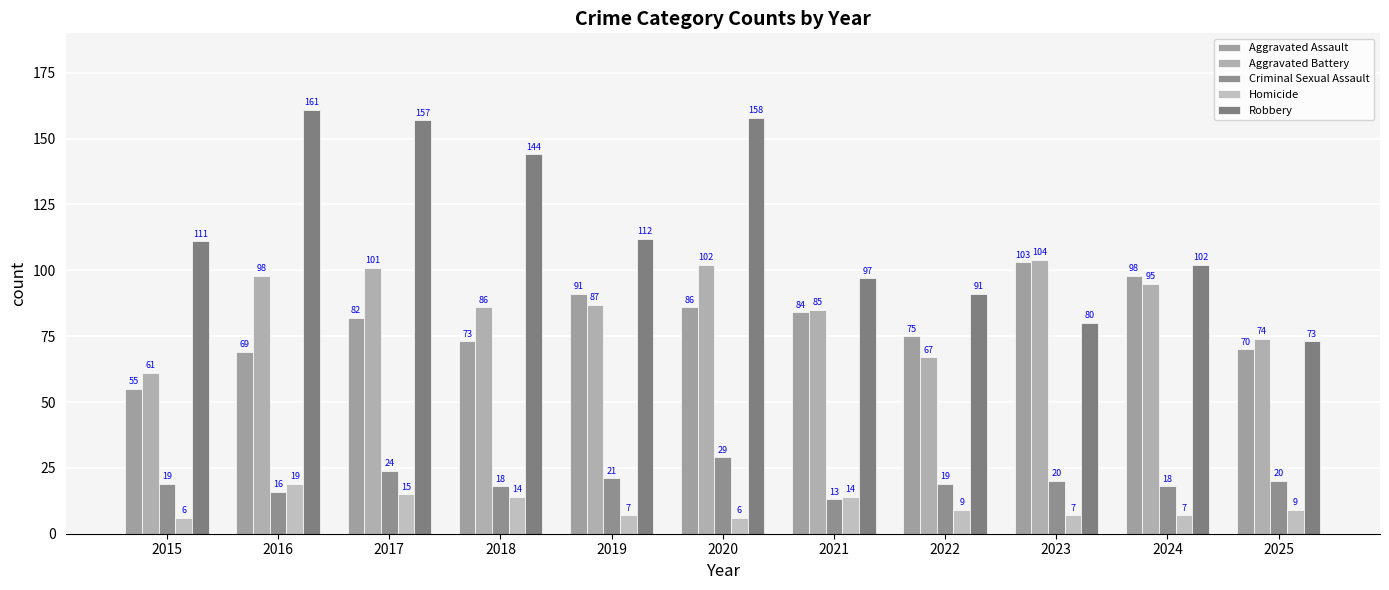

What is the value of the Robbery bar at the 3rd from the left?

157